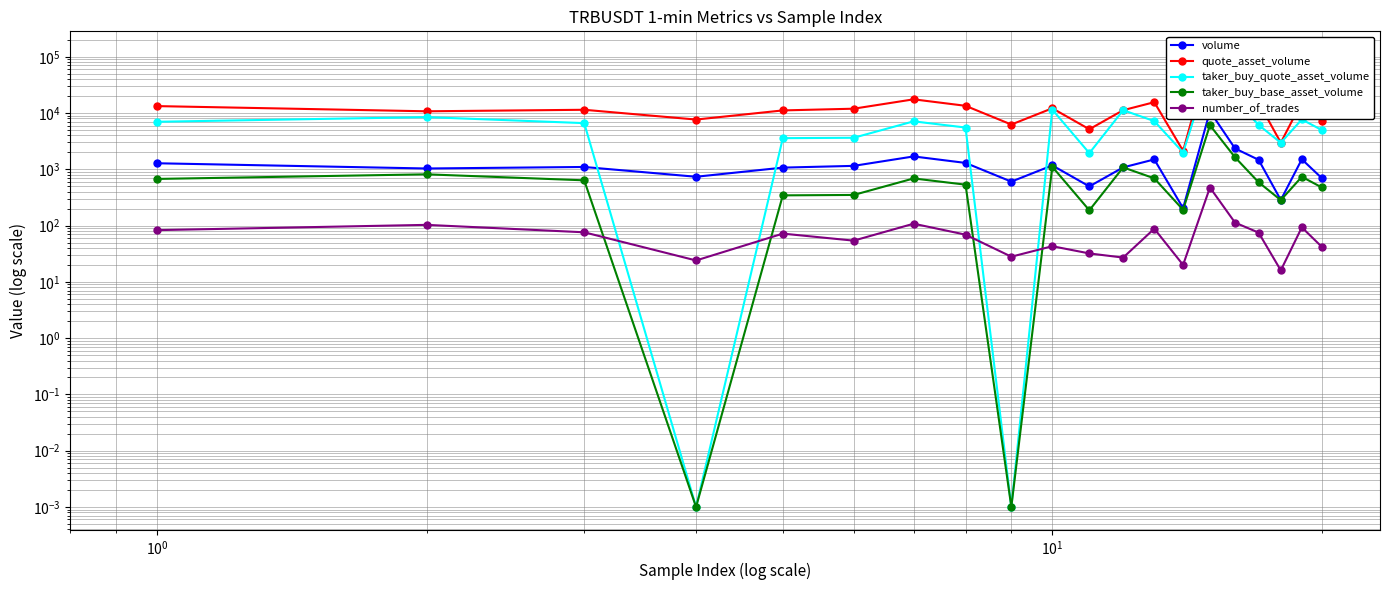

What is the average value of the number_of_trades series?

82.0